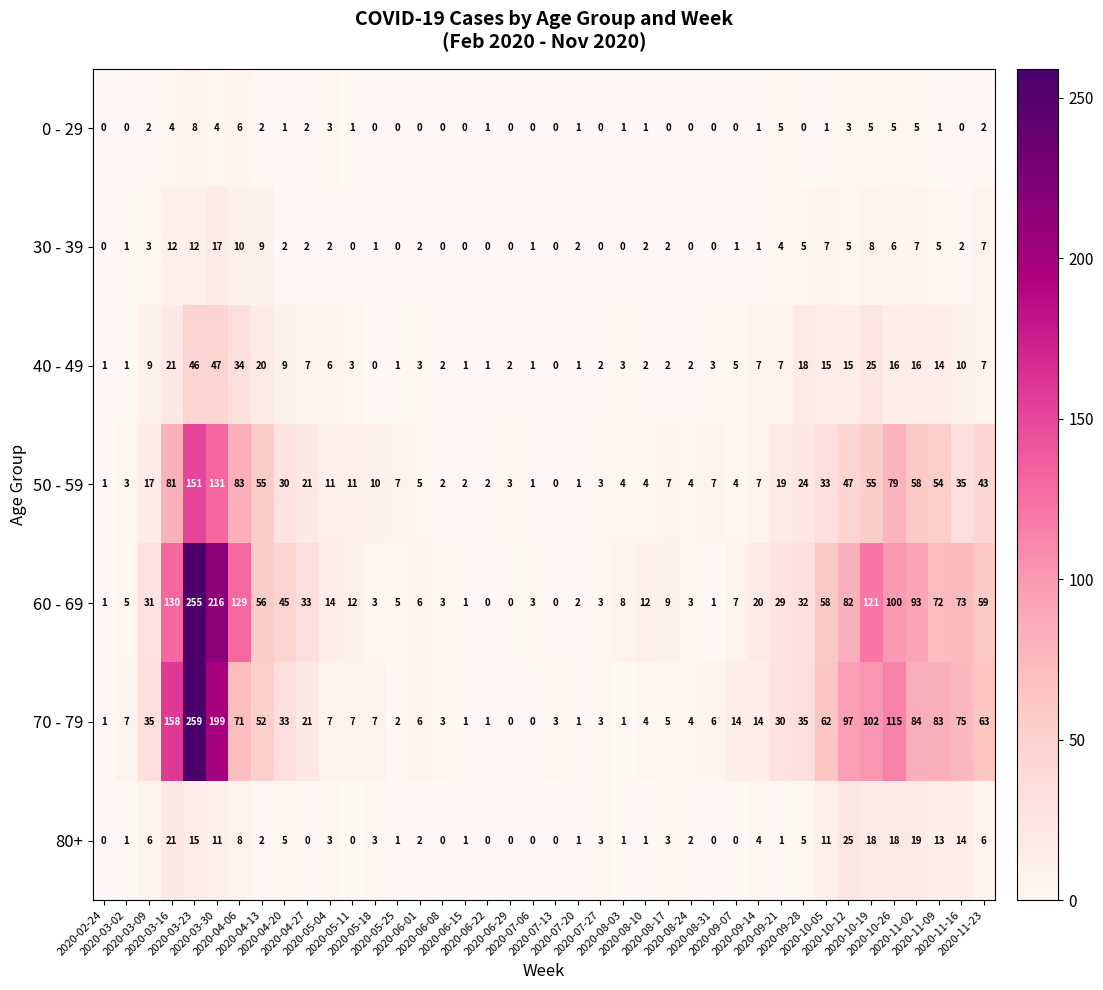

Which series has the largest range (max minus min)?

70 - 79